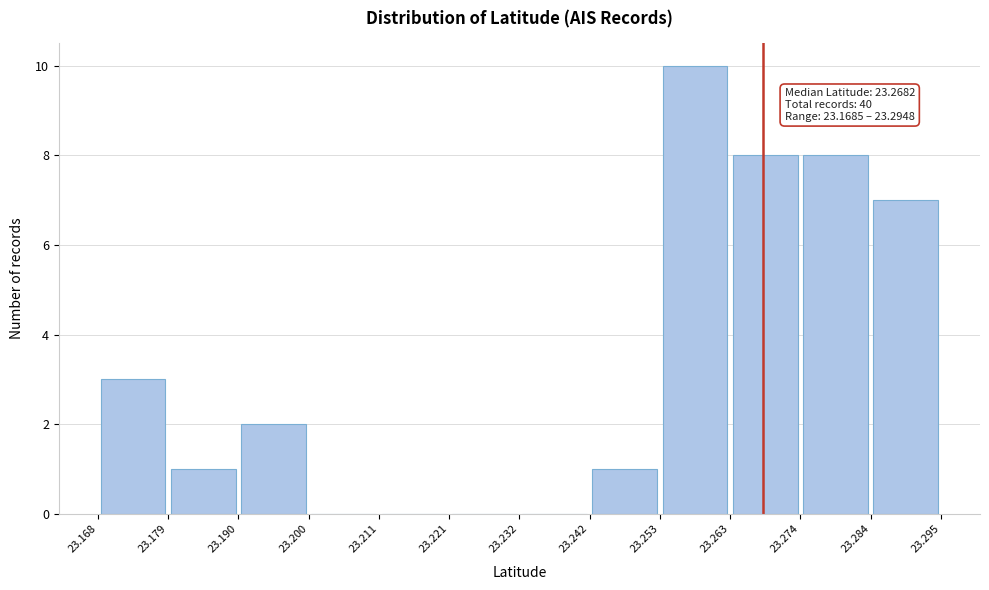

Over which range of the x-axis is the bar tallest?

23.253 to 23.263